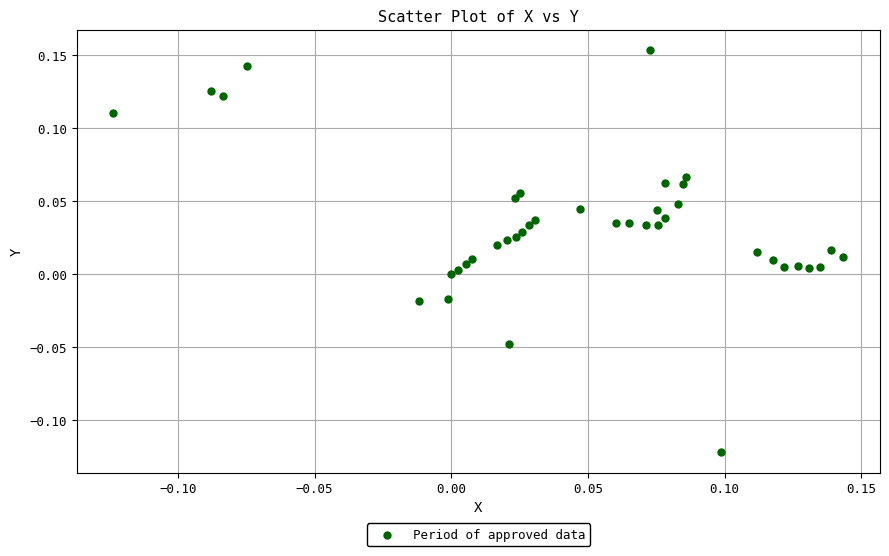

What is the range of X values (max minus min)?

0.3